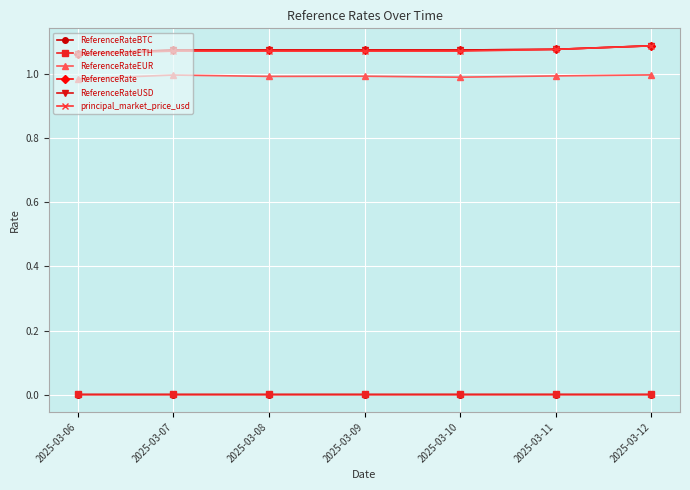

True or false: principal_market_price_usd and ReferenceRate cross at least once.

False